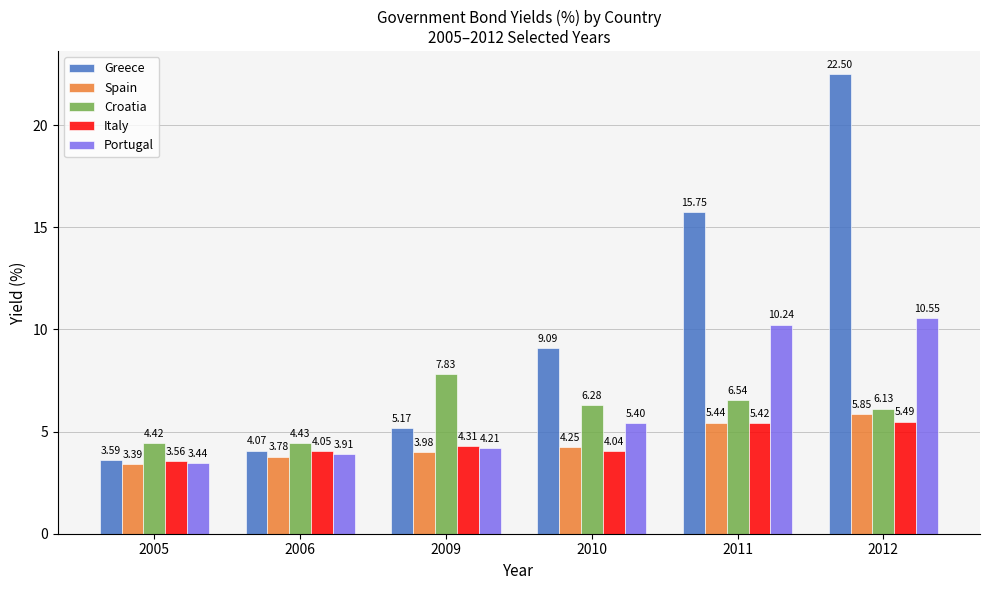

Which series has the largest range (max minus min)?

Greece